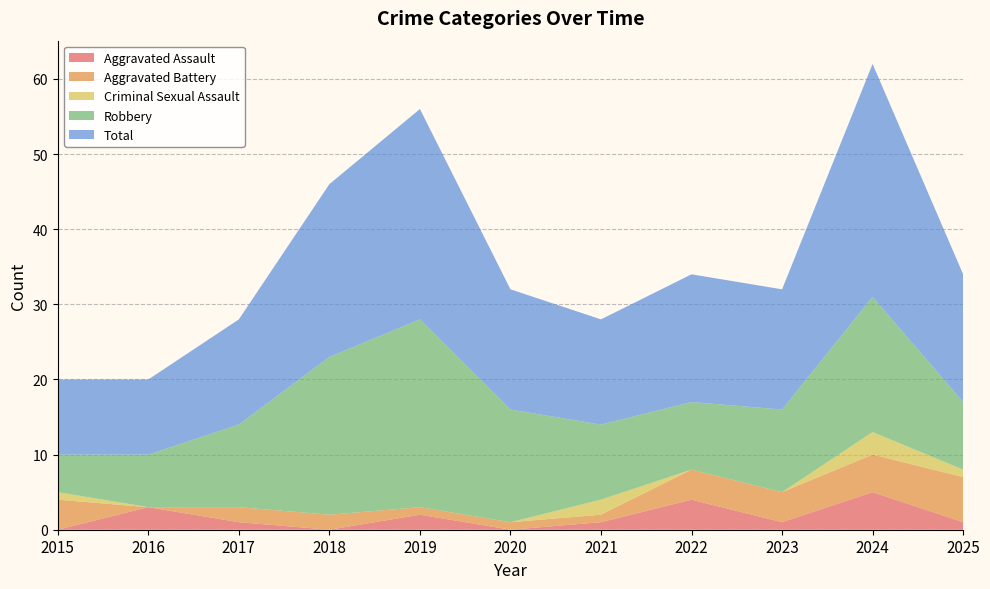

Reading left to right, transcribe all the data shown in this chart.

Aggravated Assault: 2015=0	2016=3	2017=1	2018=0	2019=2	2020=0	2021=1	2022=4	2023=1	2024=5	2025=1
Aggravated Battery: 2015=4	2016=0	2017=2	2018=2	2019=1	2020=1	2021=1	2022=4	2023=4	2024=5	2025=6
Criminal Sexual Assault: 2015=1	2016=0	2017=0	2018=0	2019=0	2020=0	2021=2	2022=0	2023=0	2024=3	2025=1
Robbery: 2015=5	2016=7	2017=11	2018=21	2019=25	2020=15	2021=10	2022=9	2023=11	2024=18	2025=9
Total: 2015=10	2016=10	2017=14	2018=23	2019=28	2020=16	2021=14	2022=17	2023=16	2024=31	2025=17